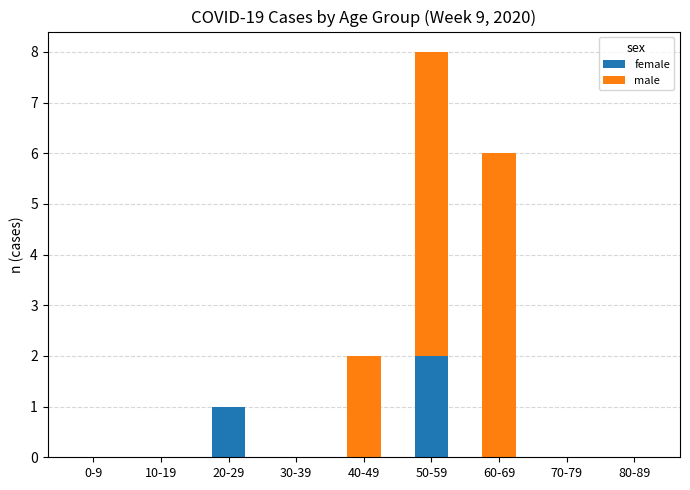

At which category is the sum across all series the highest?

50-59